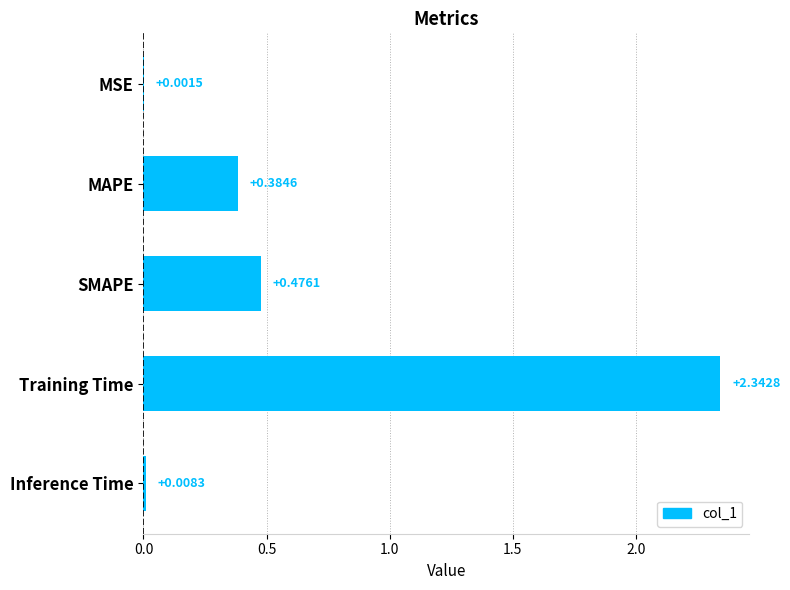

Where is the data nearest to the value 1?

SMAPE